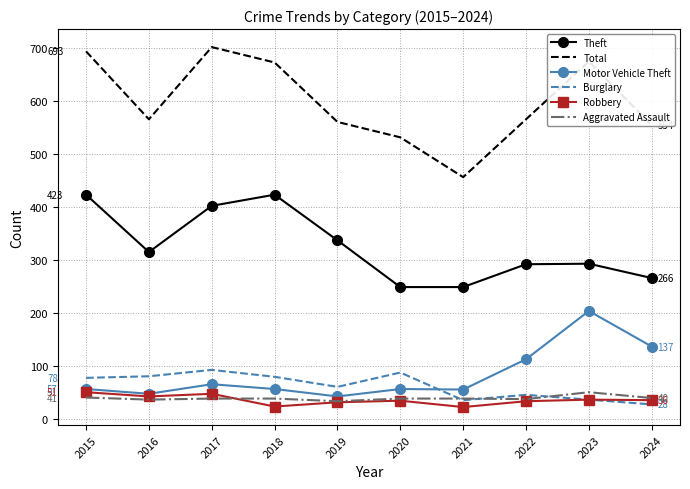

Is the value of Motor Vehicle Theft at 2023 greater than the value of Robbery at 2020?

Yes